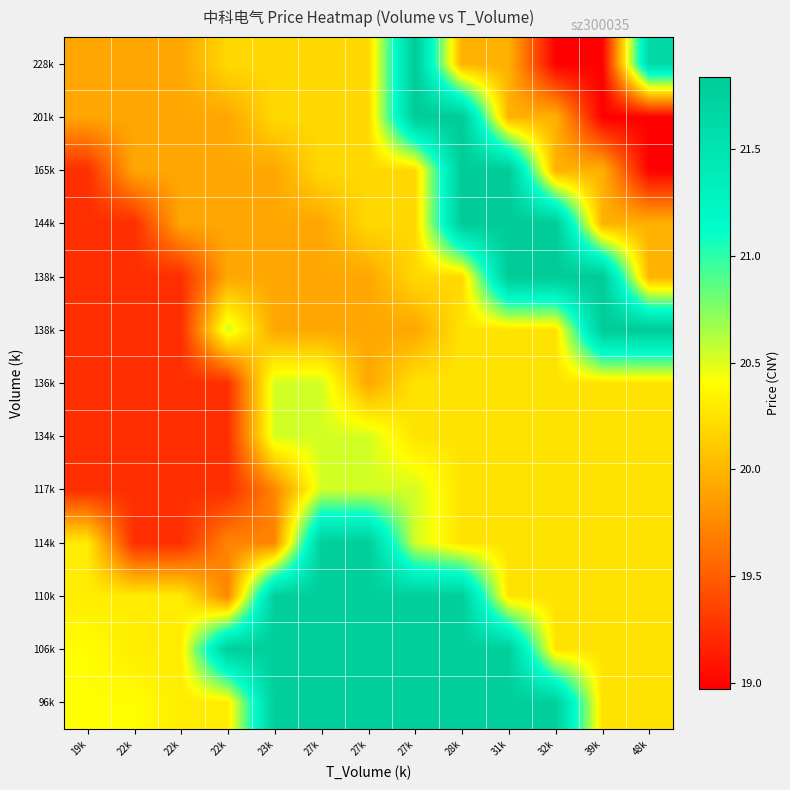

At which category is the sum across all series the highest?

28k